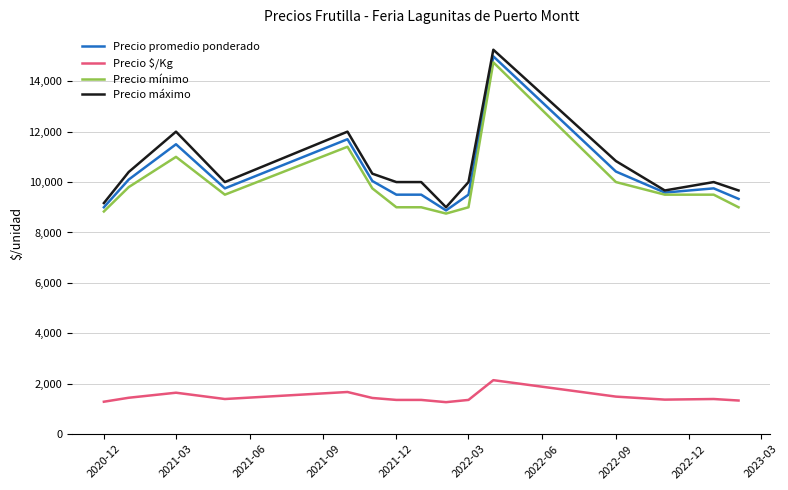

True or false: Precio $/Kg and Precio máximo cross at least once.

False